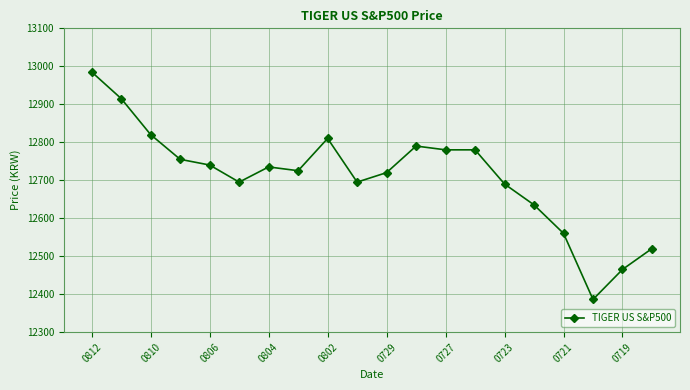

What is the average value?

12710